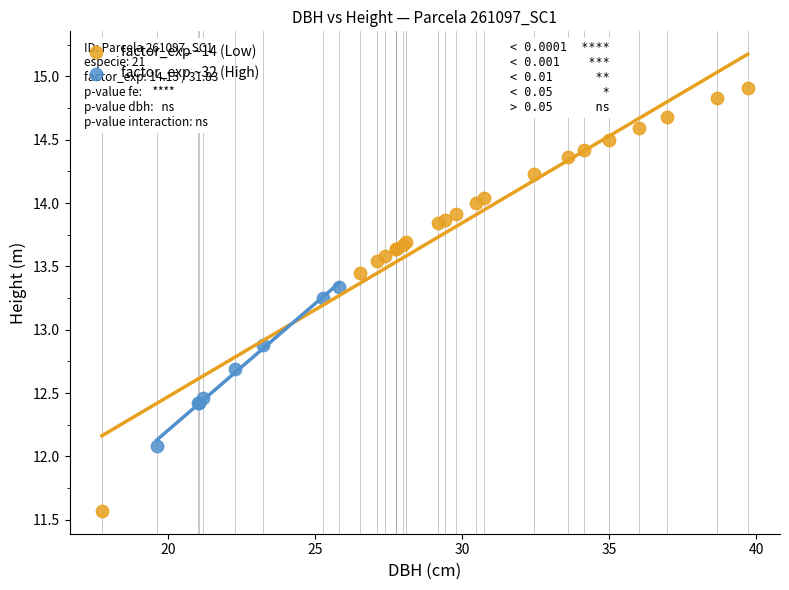

Which series has the largest Y range (max minus min)?

factor_exp ~14 (Low)